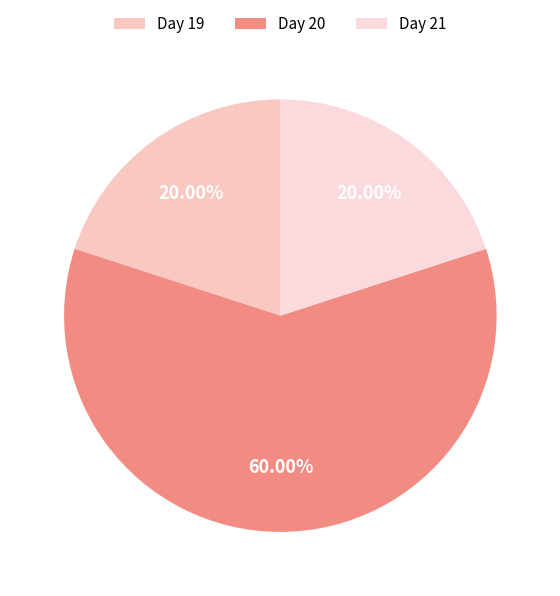

The Day 21 slice represents 14% of the pie. True or false?

False